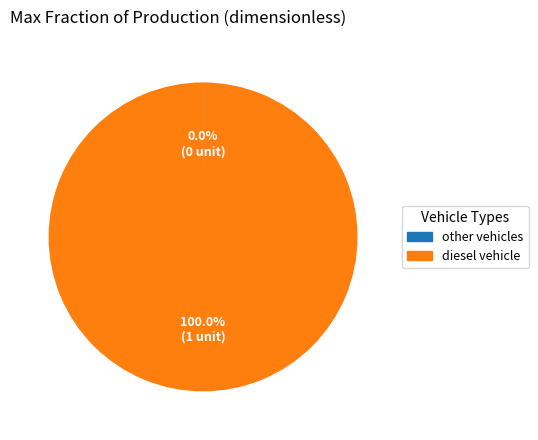

Is there any slice that represents more than half of the pie?

Yes